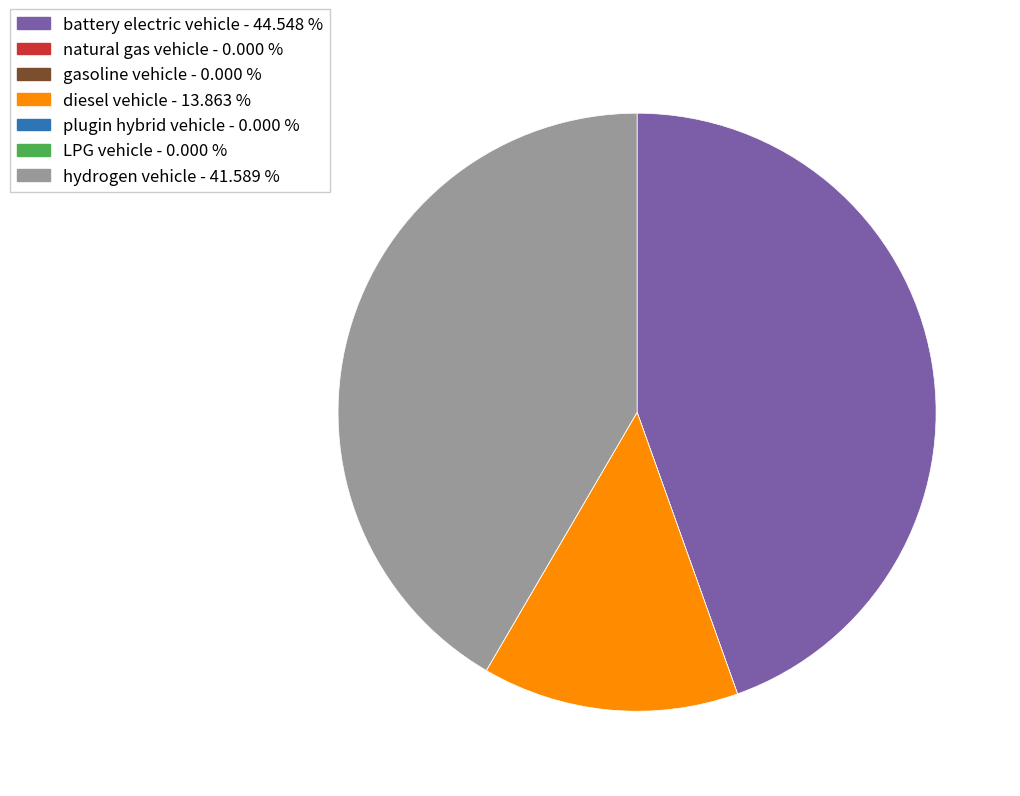

Does any single category account for the majority?

No